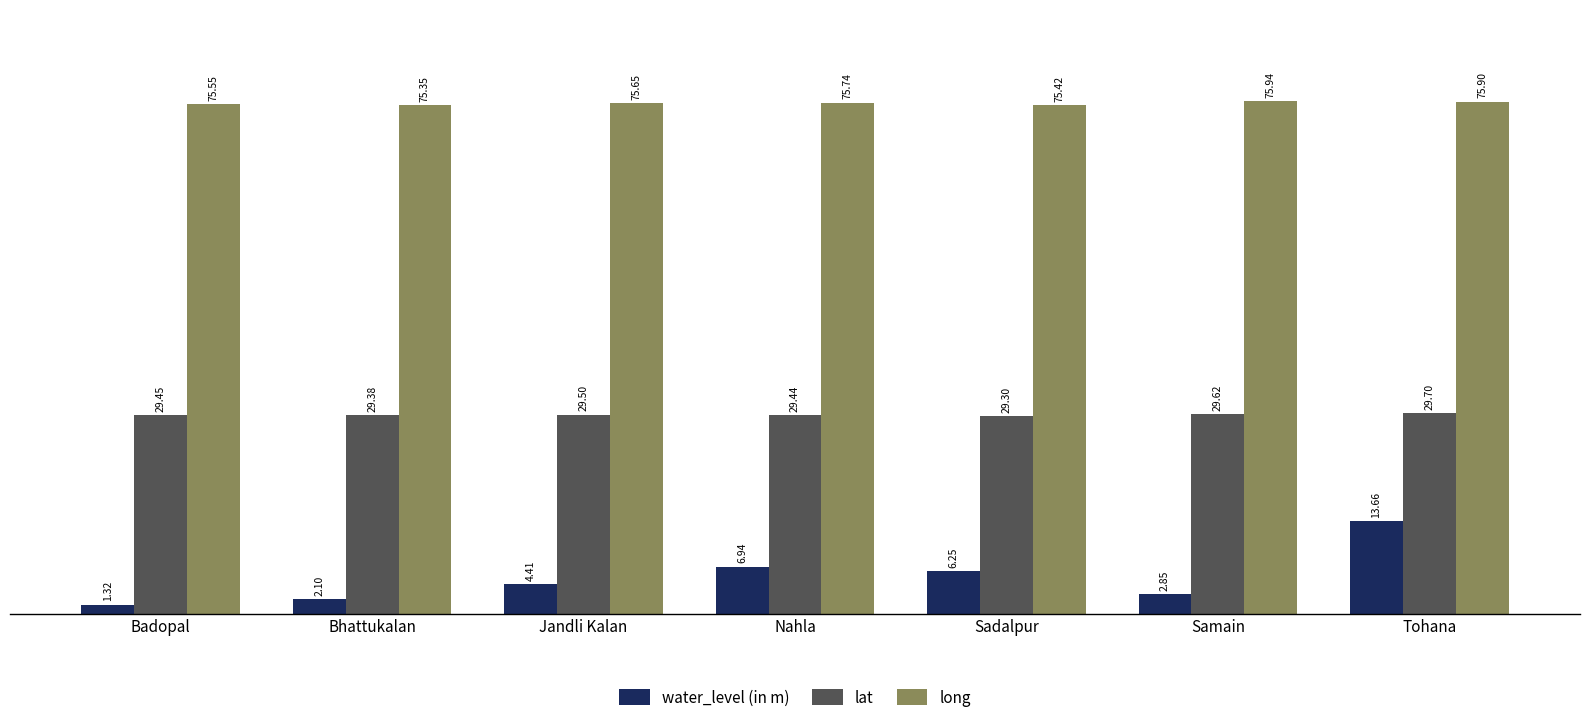

What is the difference between the highest and lowest values at Badopal?

74.2